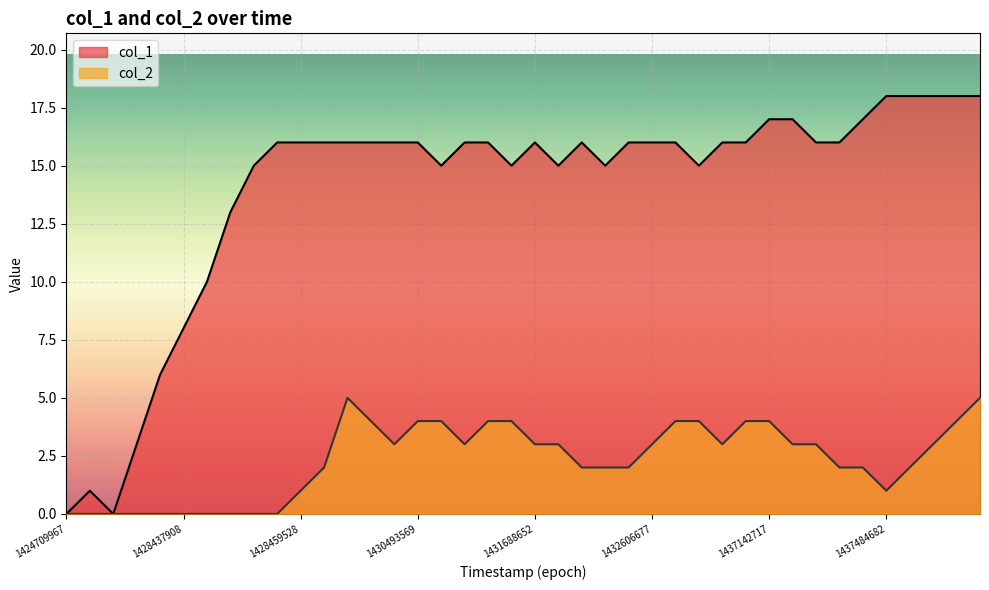

Reading right to left, what are all the values shown in this chart?

col_1: 18	18	18	18	18	17	16	16	17	17	16	16	15	16	16	16	15	16	15	16	15	16	16	15	16	16	16	16	16	16	16	15	13	10	8	6	3	0	1	0
col_2: 5	4	3	2	1	2	2	3	3	4	4	3	4	4	3	2	2	2	3	3	4	4	3	4	4	3	4	5	2	1	0	0	0	0	0	0	0	0	0	0